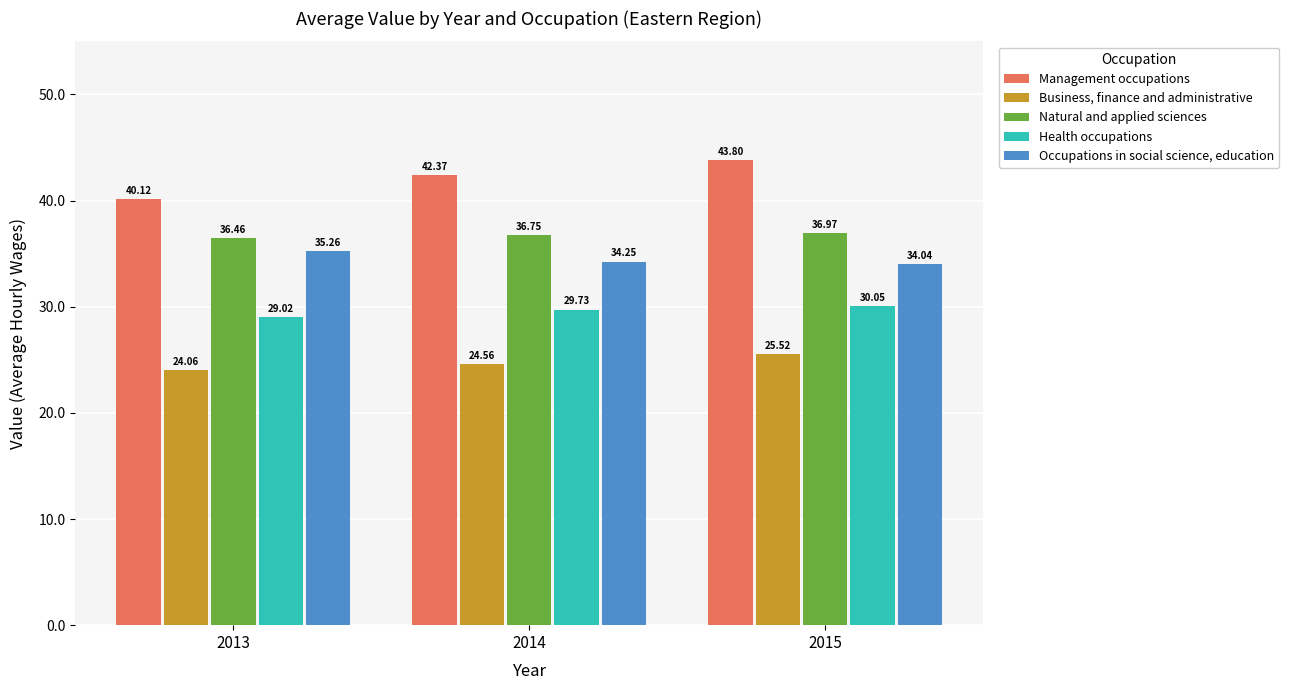

What is the value of the Management occupations bar at the 3rd from the left?

43.8